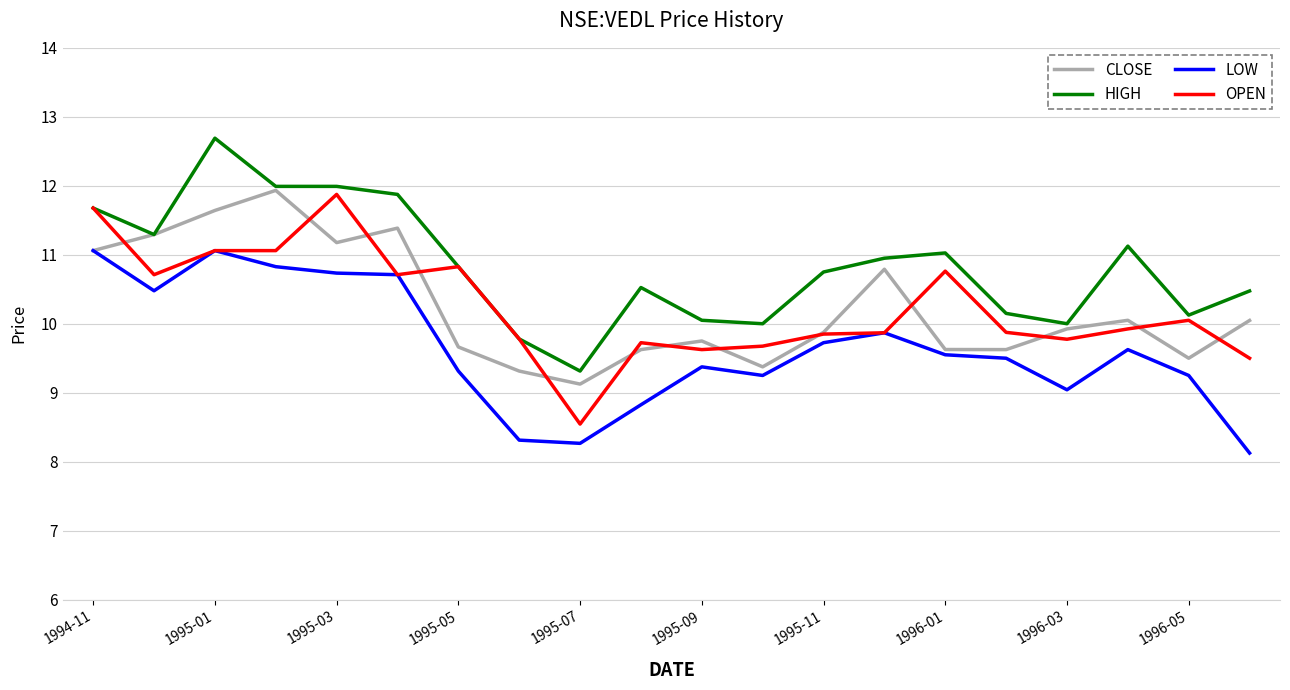

What is the maximum value for OPEN?

11.9